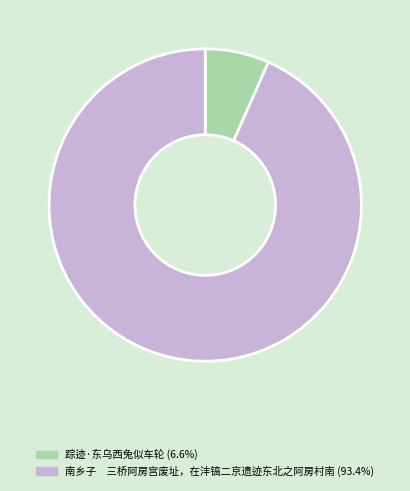

Combined, do 踪迹·东乌西兔似车轮 (6.6%) and 南乡子 三桥阿房宫废址，在沣镐二京遗迹东北之阿房村南 (93.4%) account for over 50%?

Yes